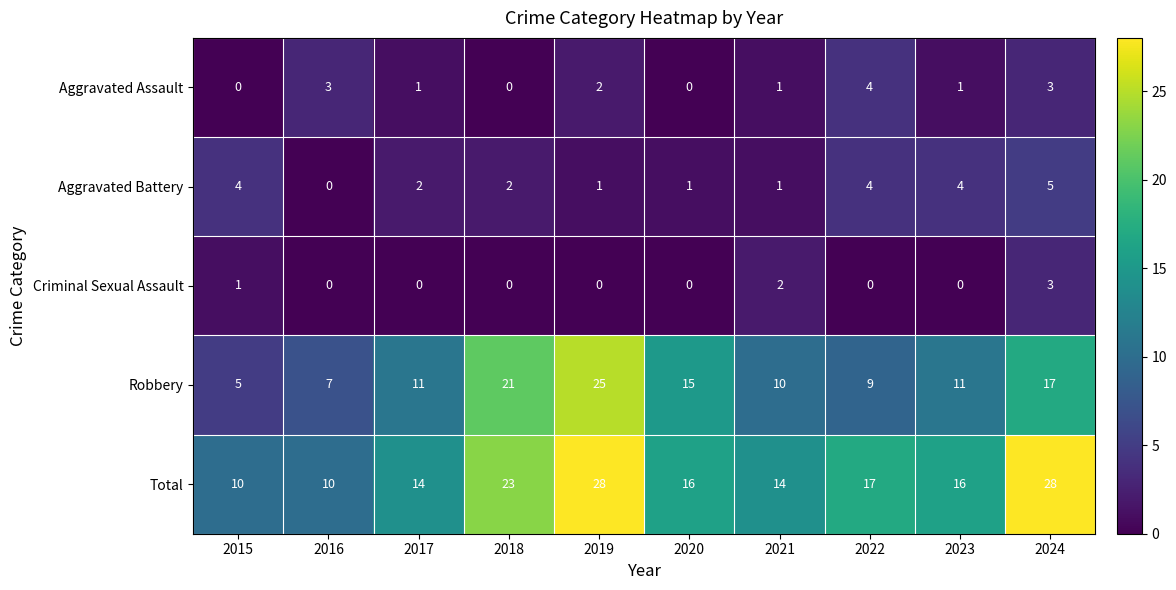

Rank the series by their maximum value, from highest to lowest.

Total, Robbery, Aggravated Battery, Aggravated Assault, Criminal Sexual Assault